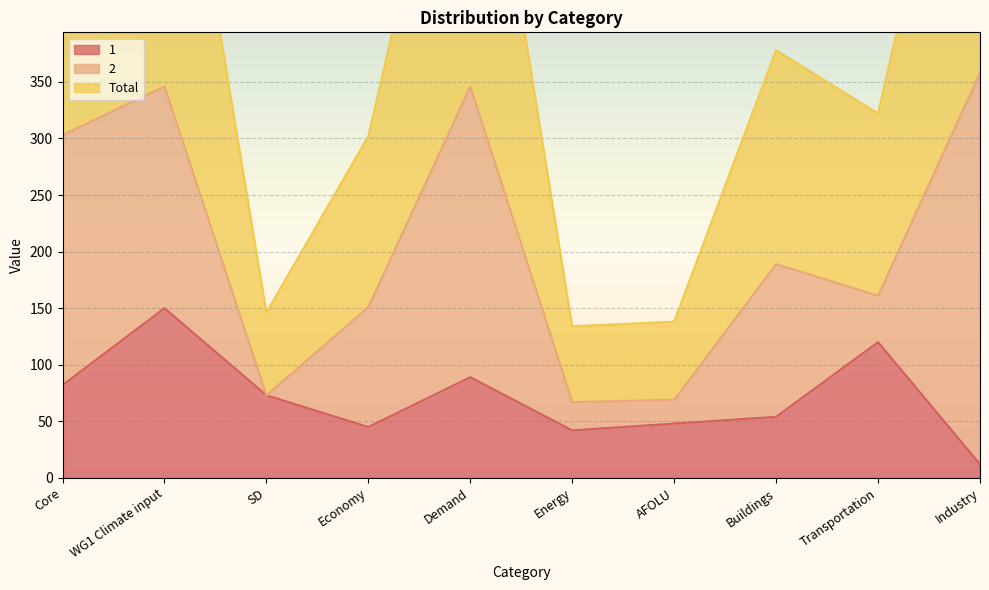

What is the difference between the Total values at Economy and AFOLU?

82